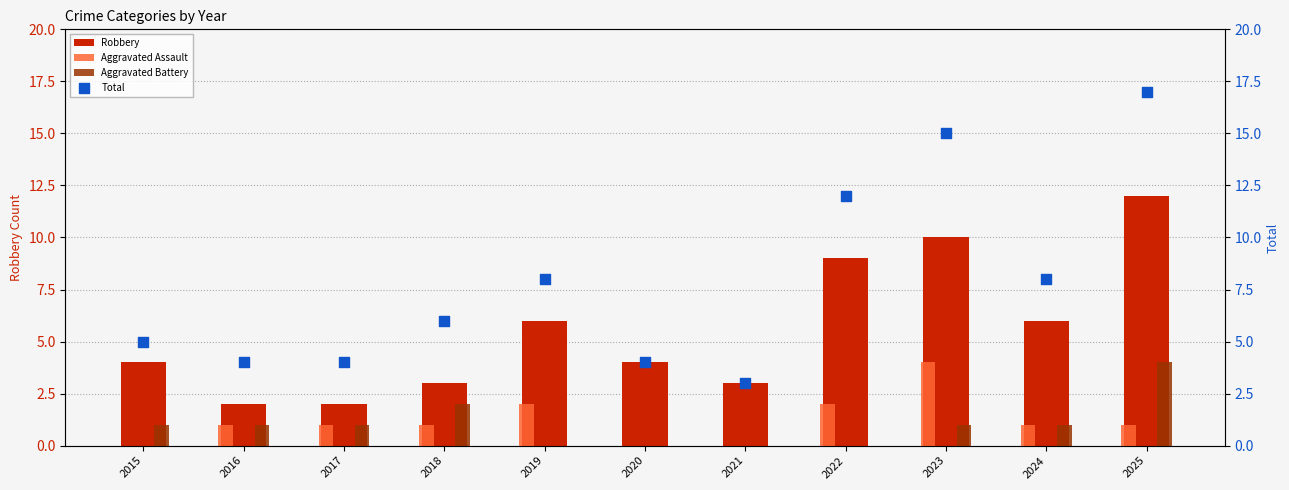

At how many categories does at least one series exceed 6?

5